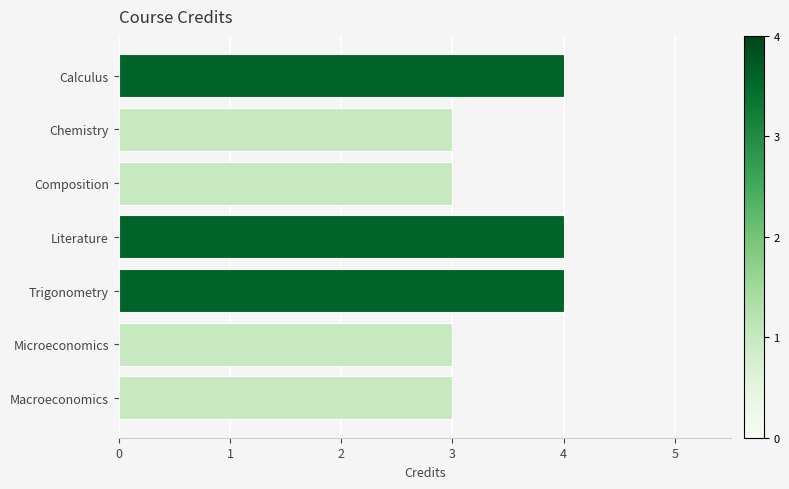

What is the value of the 7th bar from the top?

3